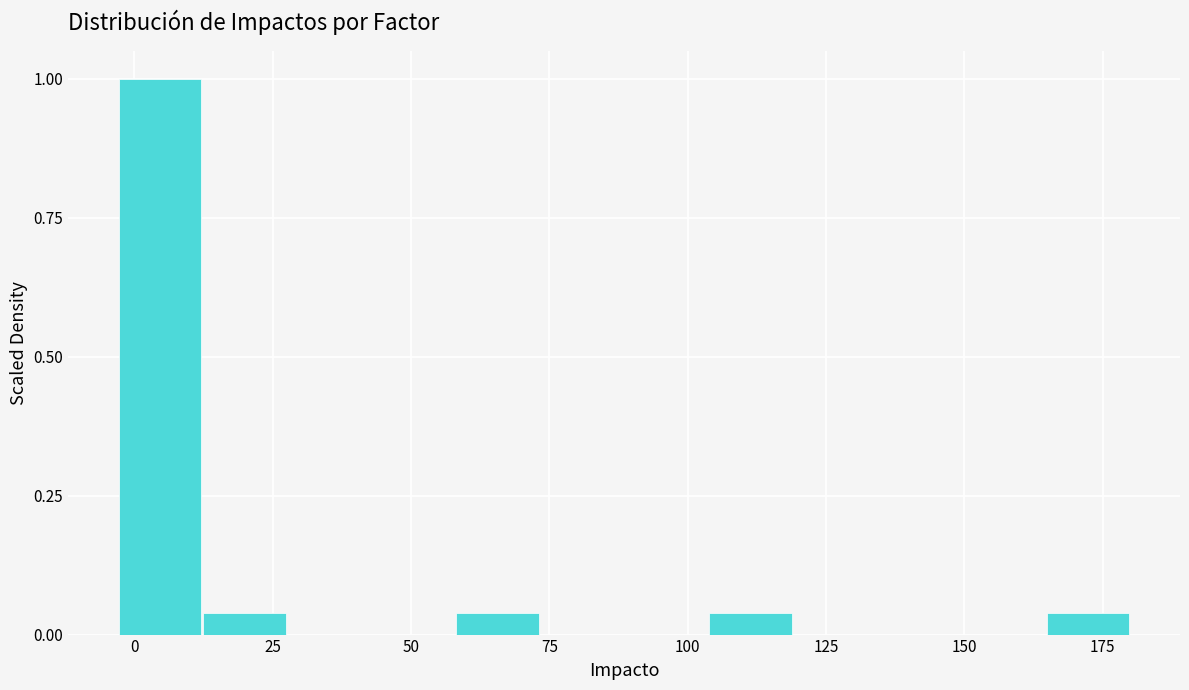

Around what value on the x-axis is the tallest bar? Give the approximate position of its centre, as read against the axis.

5